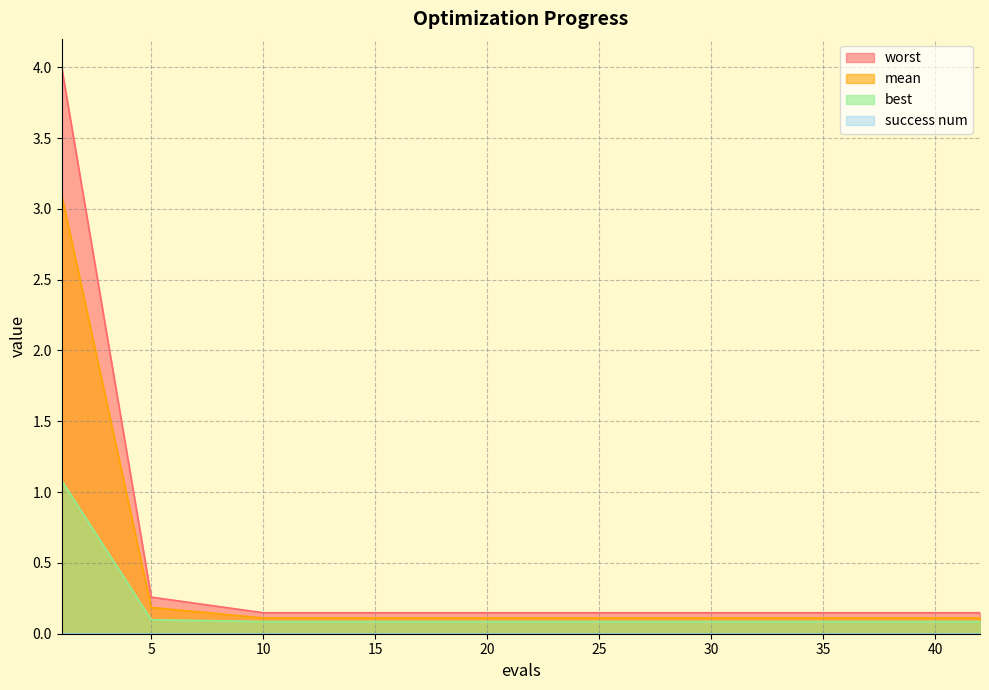

Reading right to left, what are all the values shown in this chart?

mean: 0.1	0.1	0.1	0.1	0.1	0.1	0.1	0.1	0.1	0.1	0.1	0.1	0.1	0.2	3.1
best: 0.1	0.1	0.1	0.1	0.1	0.1	0.1	0.1	0.1	0.1	0.1	0.1	0.1	0.1	1.1
worst: 0.1	0.1	0.1	0.1	0.1	0.1	0.1	0.1	0.1	0.1	0.1	0.1	0.1	0.3	4.0